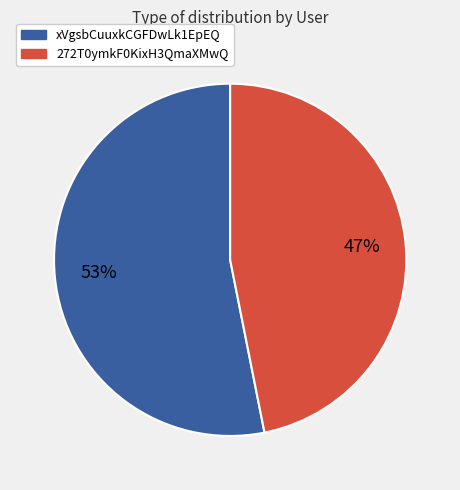

Is the sum of xVgsbCuuxkCGFDwLk1EpEQ and 272T0ymkF0KixH3QmaXMwQ greater than half?

Yes